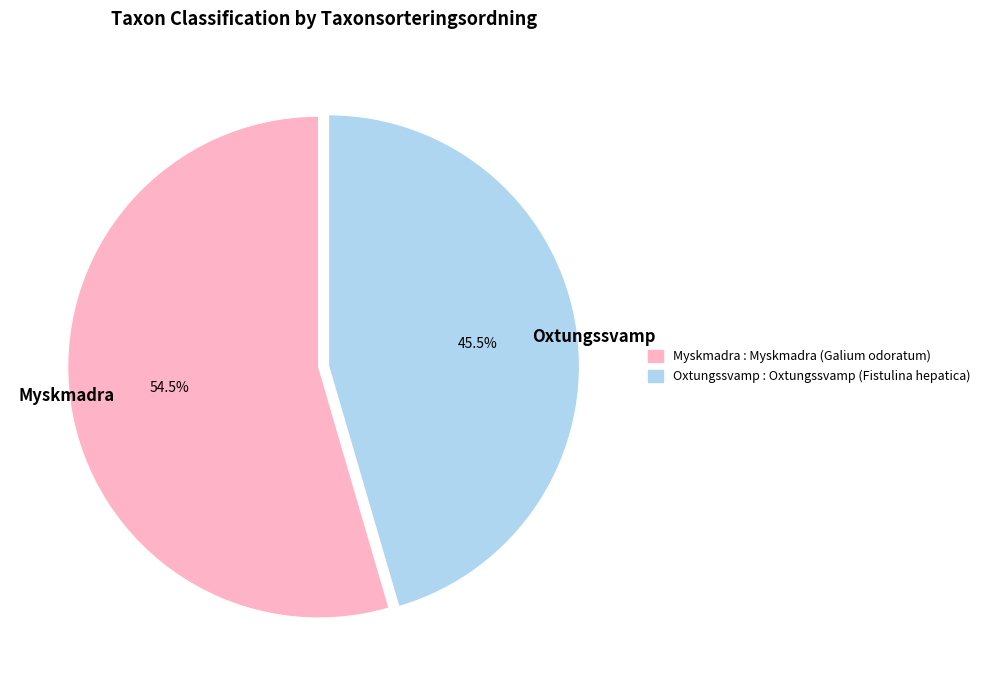

Approximately how many times larger is the value at Myskmadra compared to Oxtungssvamp?

1.2